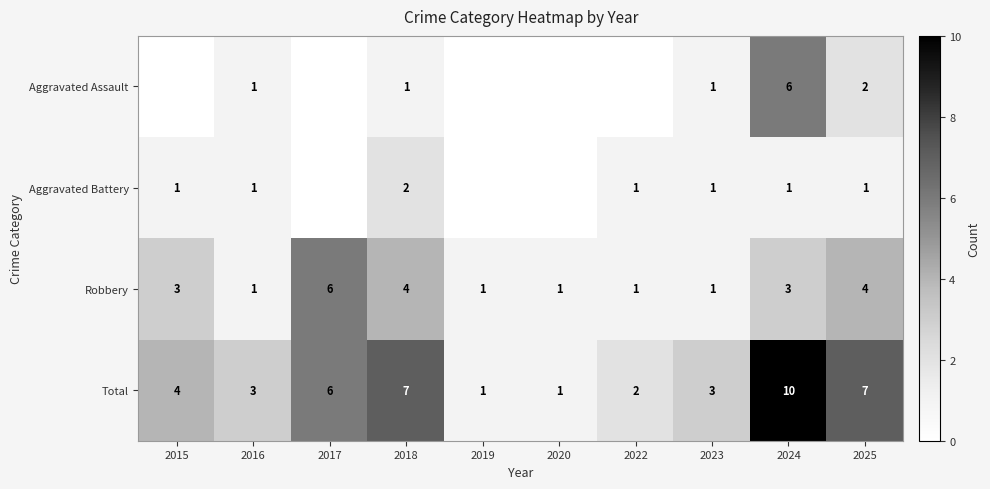

Is it true that Robbery equals 6 at 2025?

False